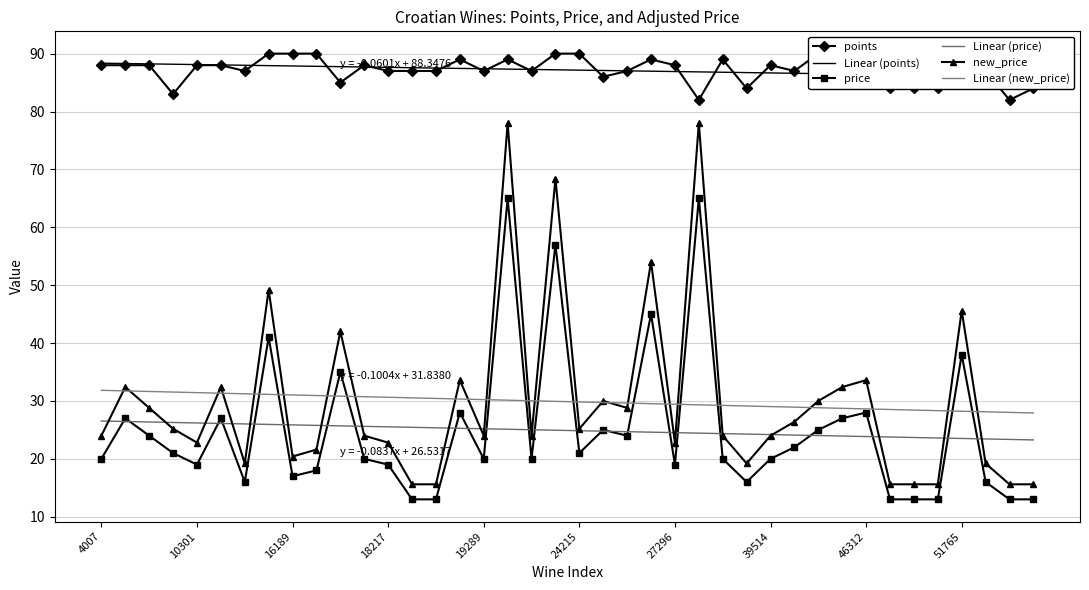

Which series has the widest spread of values?

new_price